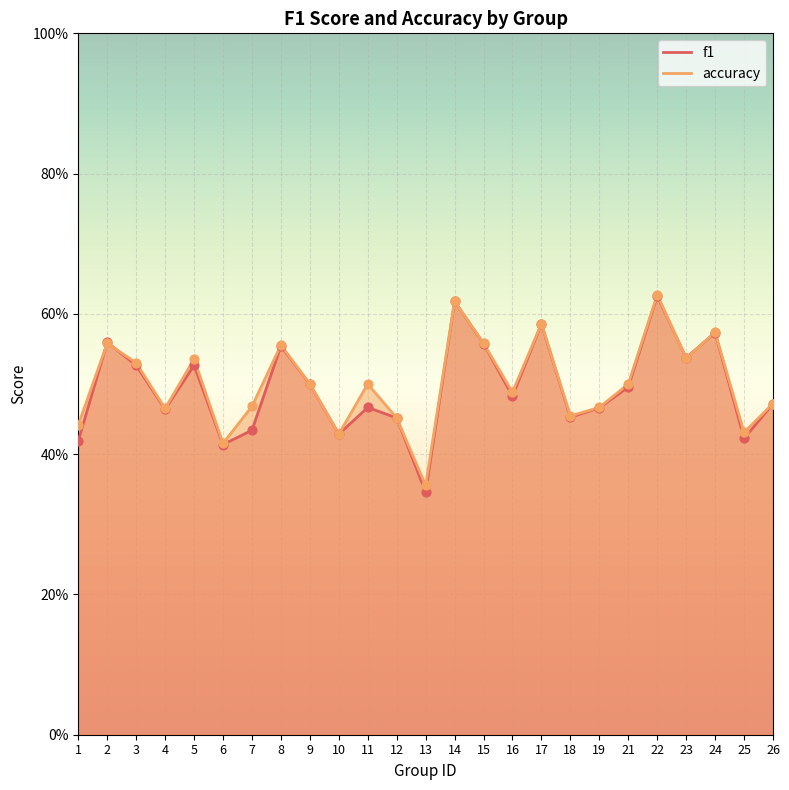

Which series contains the highest Y value?

accuracy